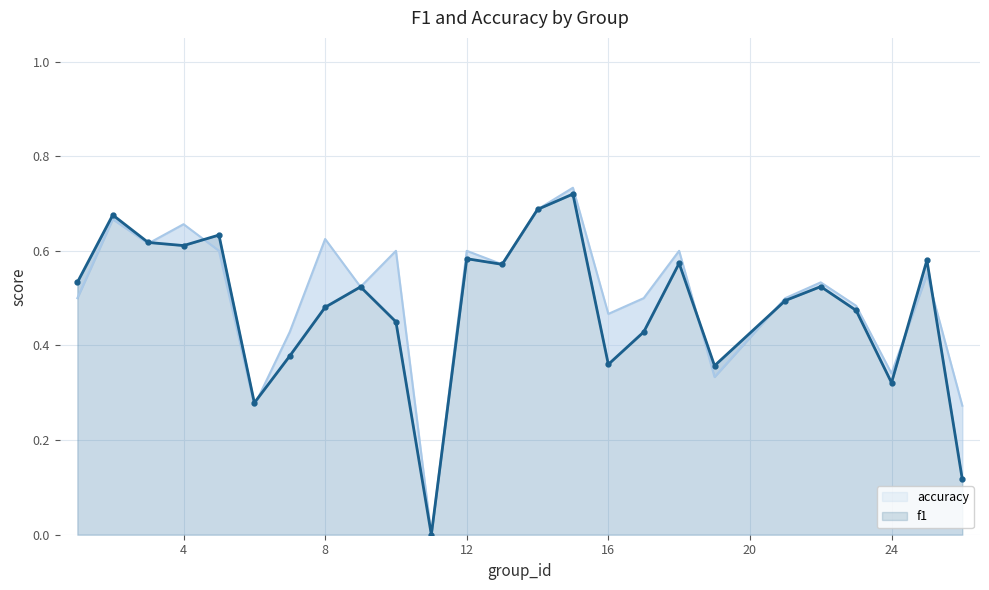

Which series has the widest spread of values?

accuracy